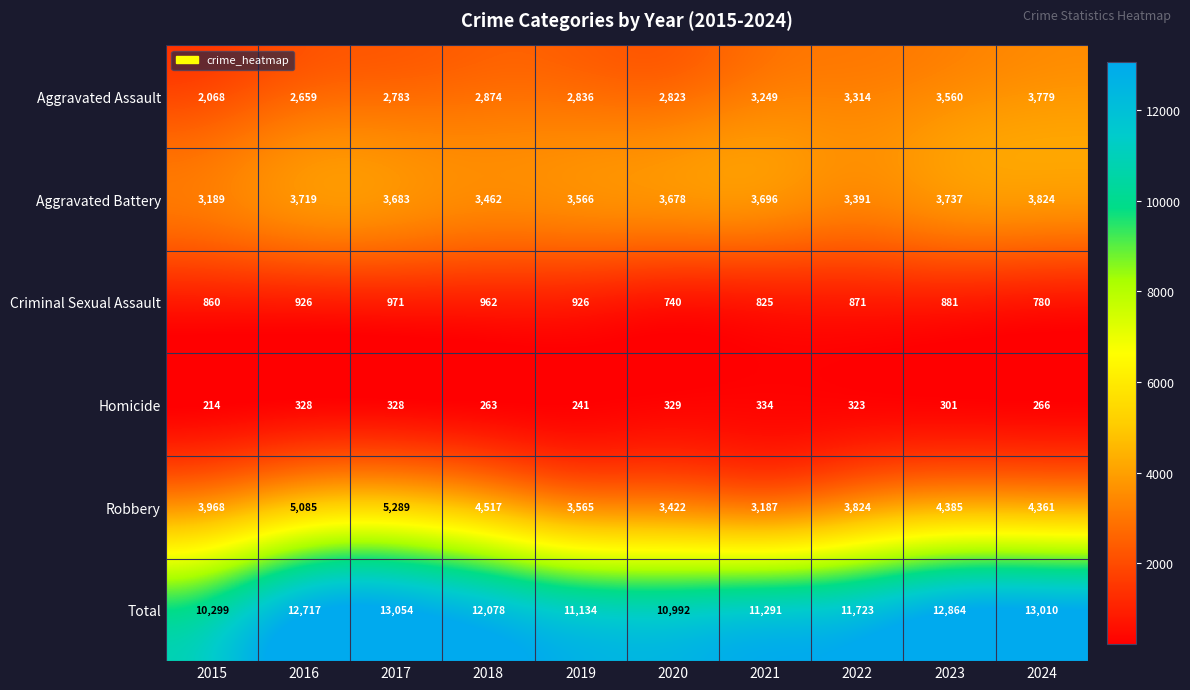

Which label corresponds to the smallest value in the chart?

2015